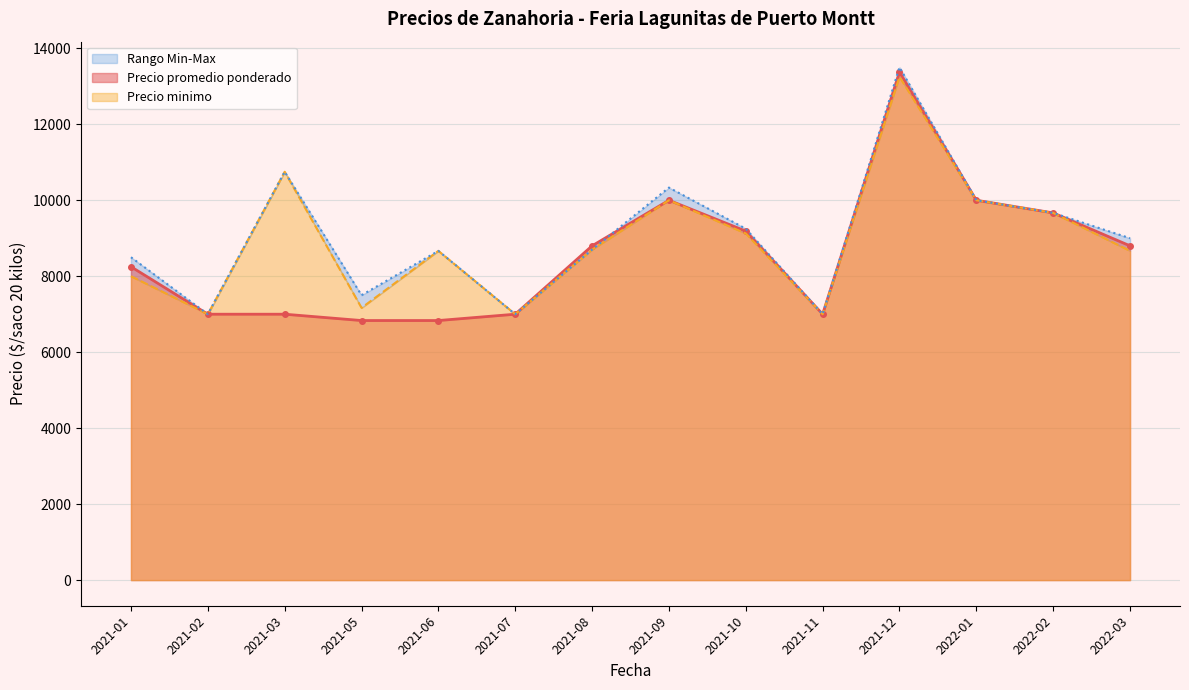

The value of Precio promedio ponderado at 2021-11 is 9738.4. True or false?

False